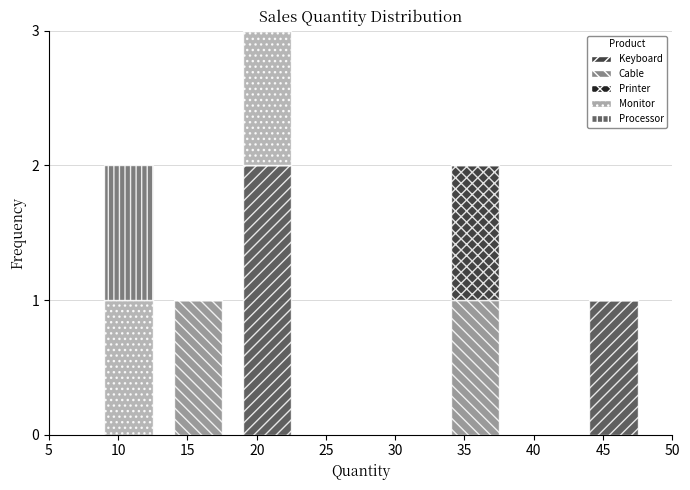

Is it true that Keyboard equals 0 at 40?

True